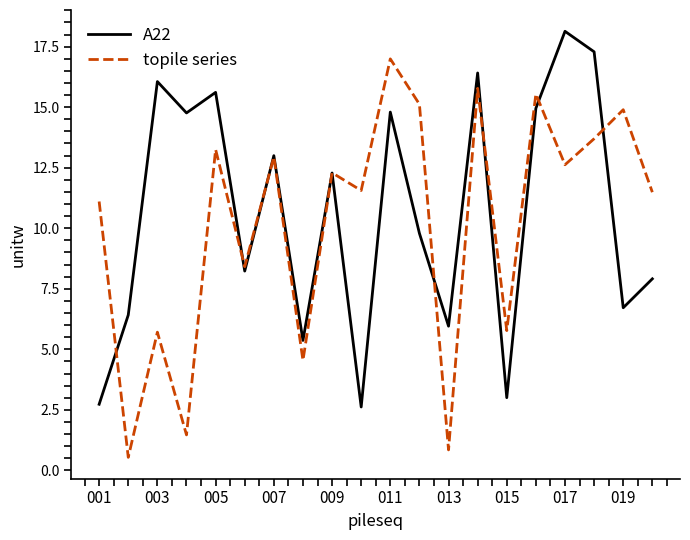

What is the smallest value displayed?

0.5